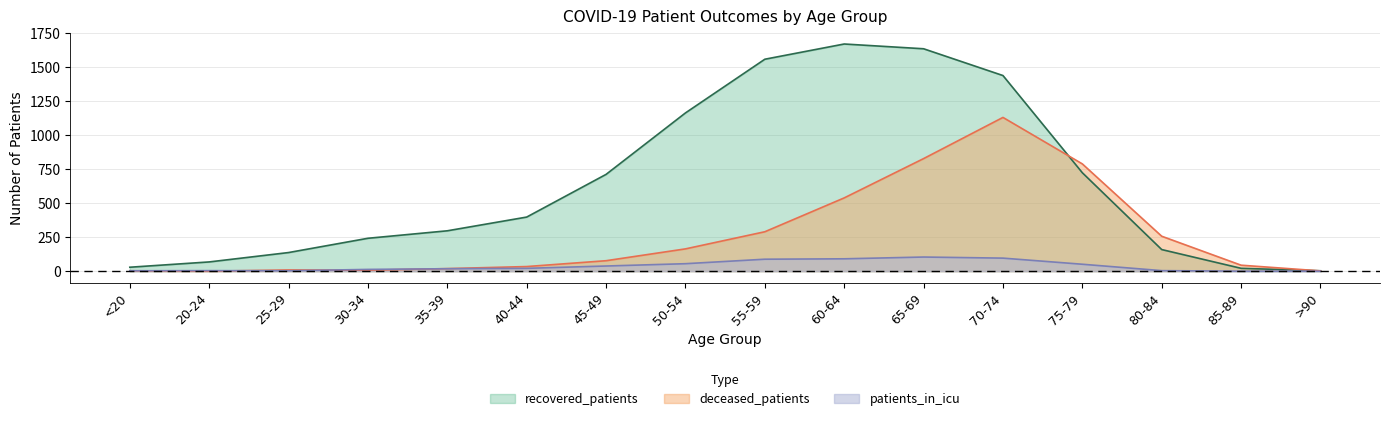

At 55-59, list the series in order from smallest to largest.

patients_in_icu, deceased_patients, recovered_patients